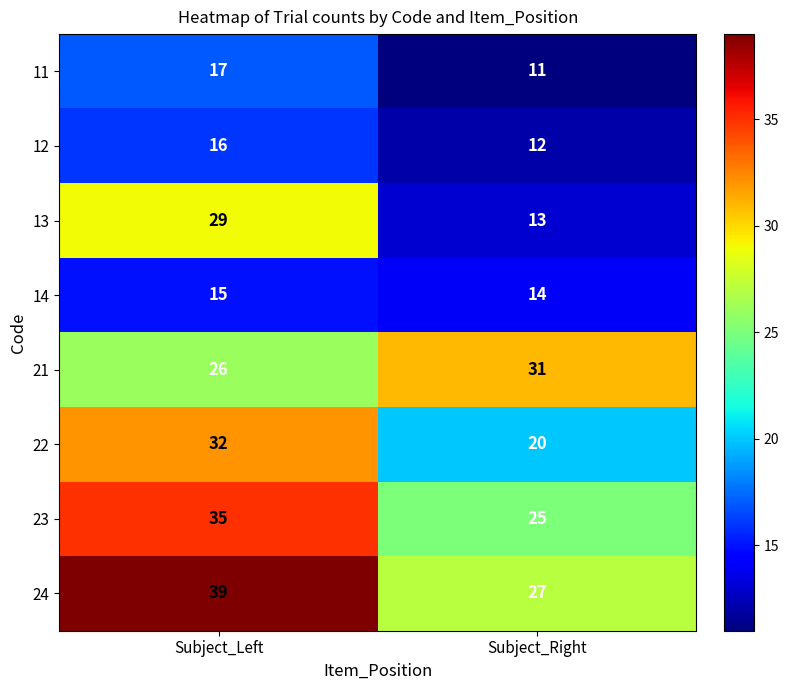

What is the difference between the 11 values at Subject_Right and Subject_Left?

6